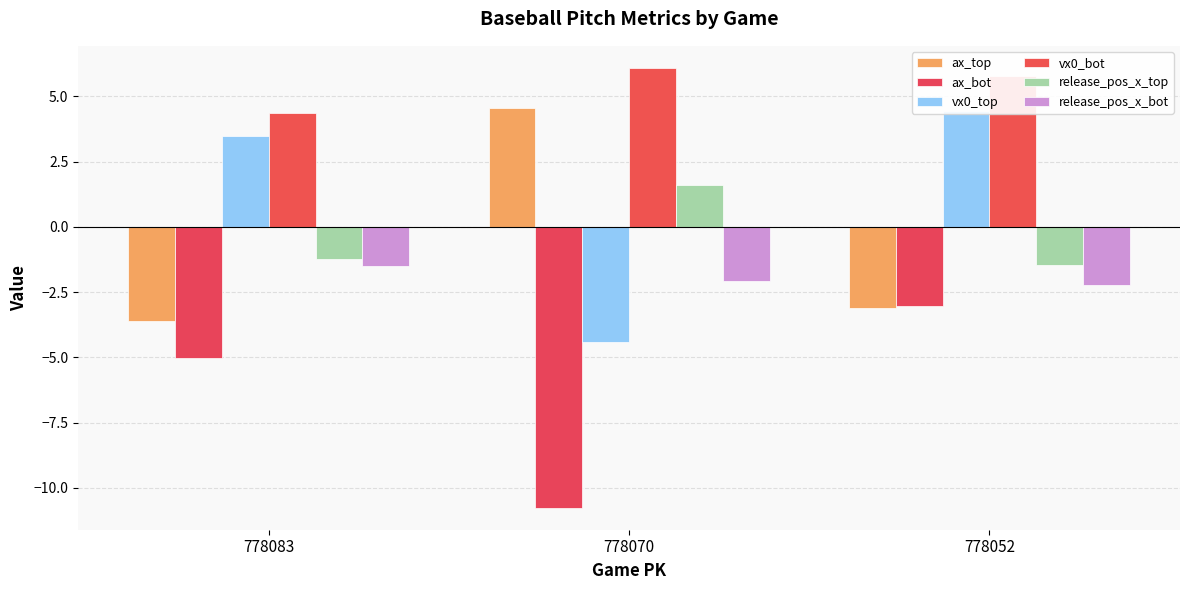

Which series has the largest range (max minus min)?

vx0_top